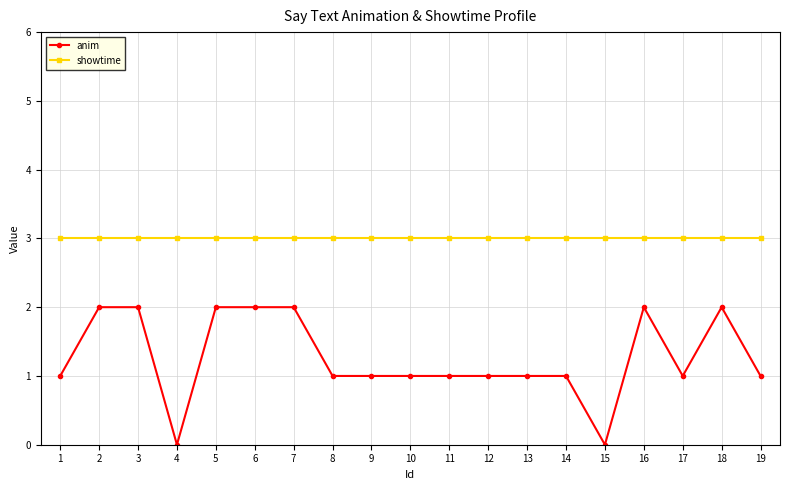

True or false: anim has a value of 2 at 6.

True